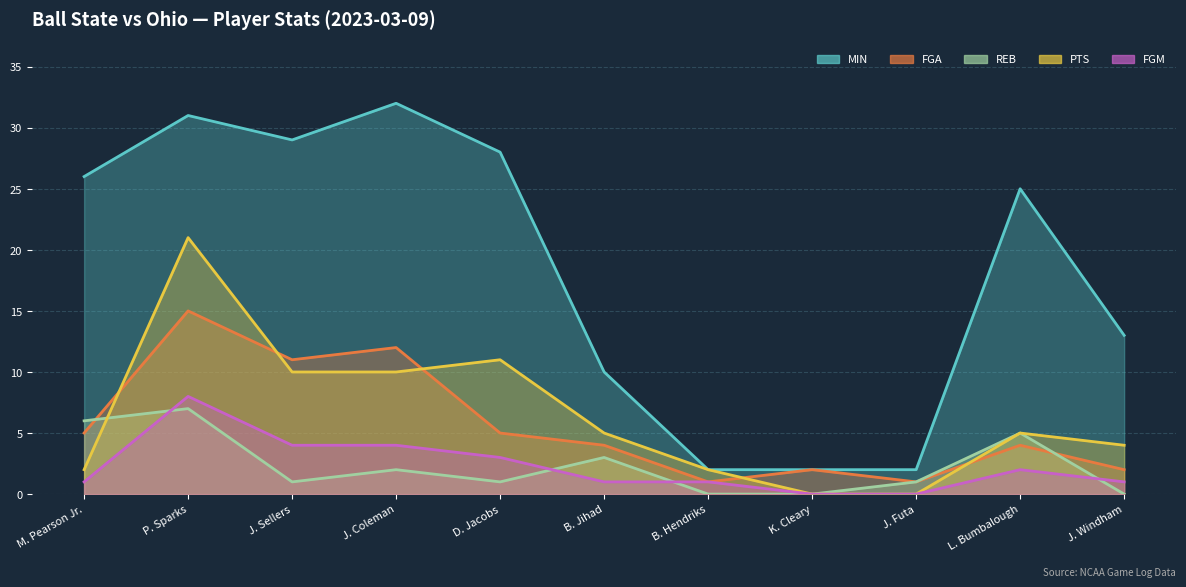

How many REB values are between 0 and 5?

9